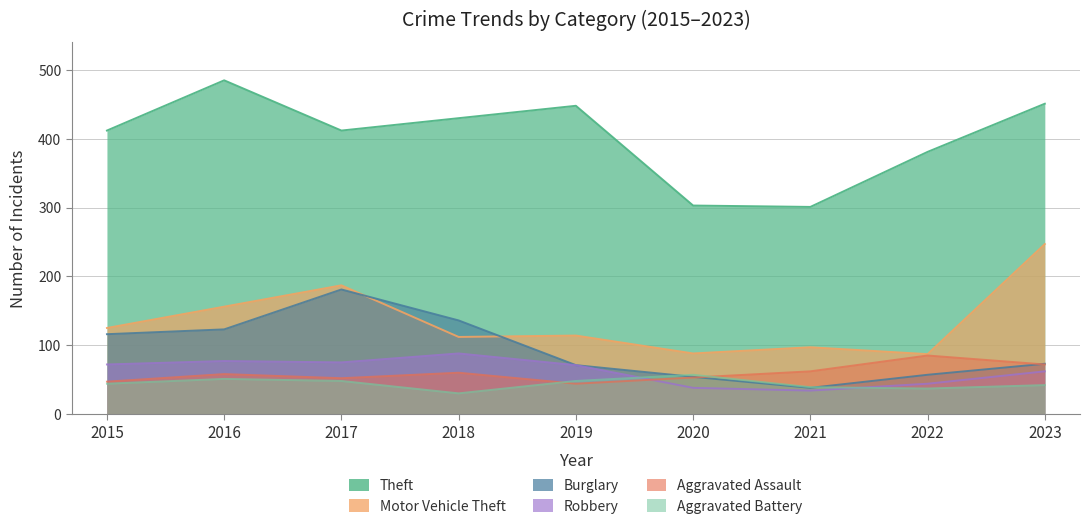

What is the sum of the Aggravated Battery values at 2023 and 2019?

90